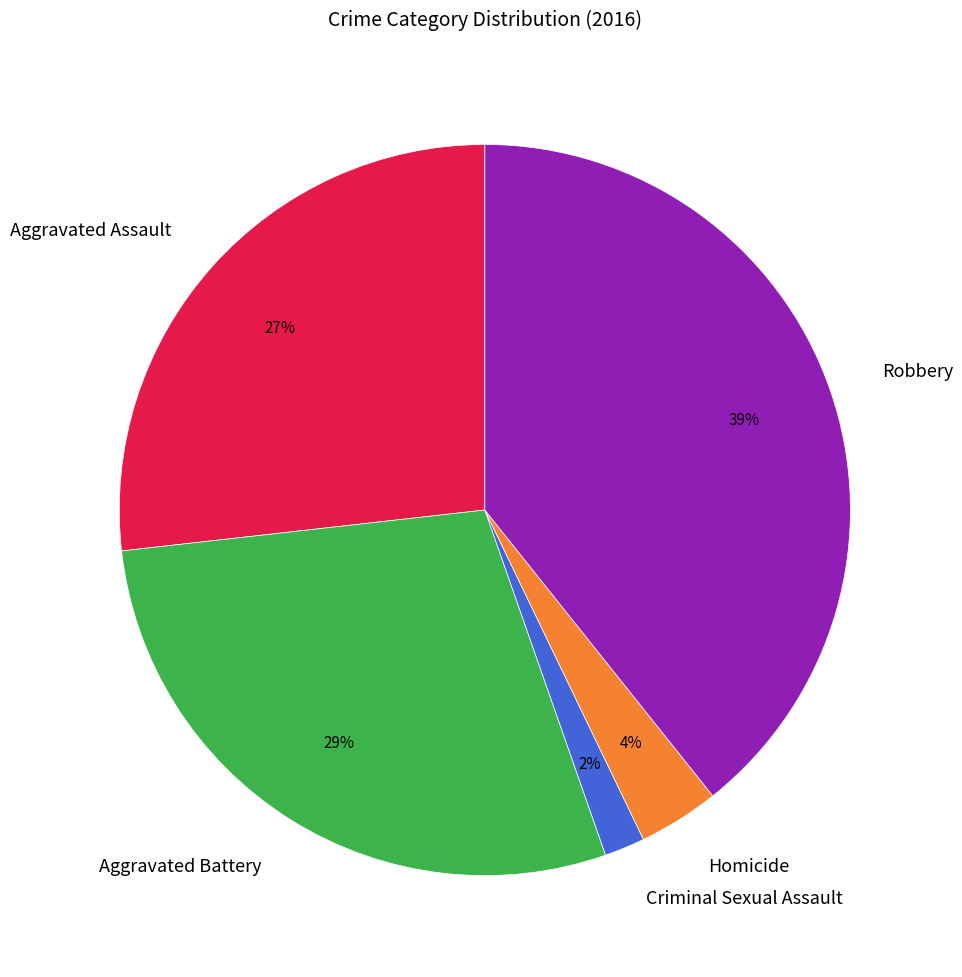

Is Aggravated Battery the majority of the pie?

No